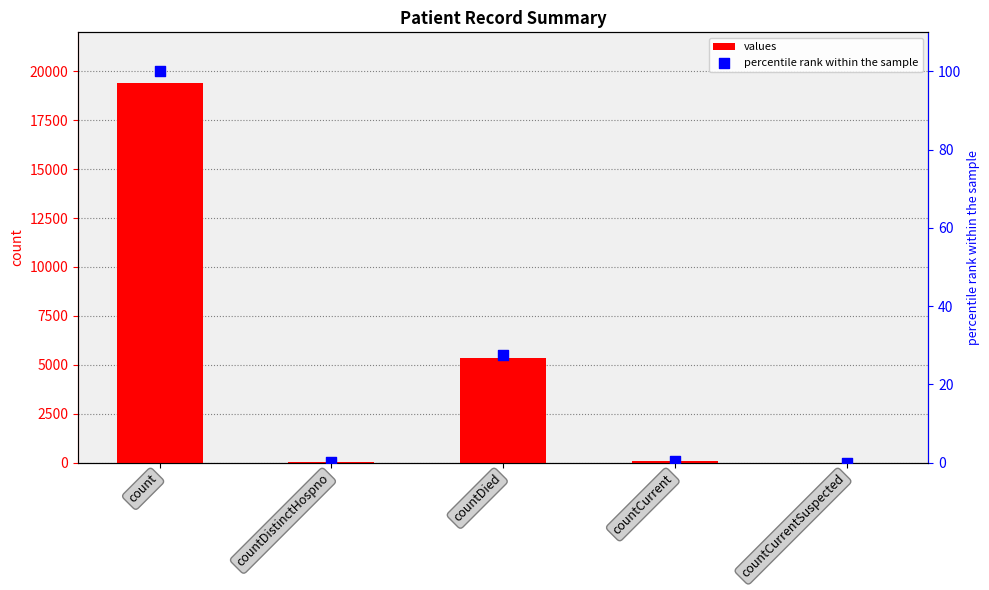

Which series contains the highest Y value?

values